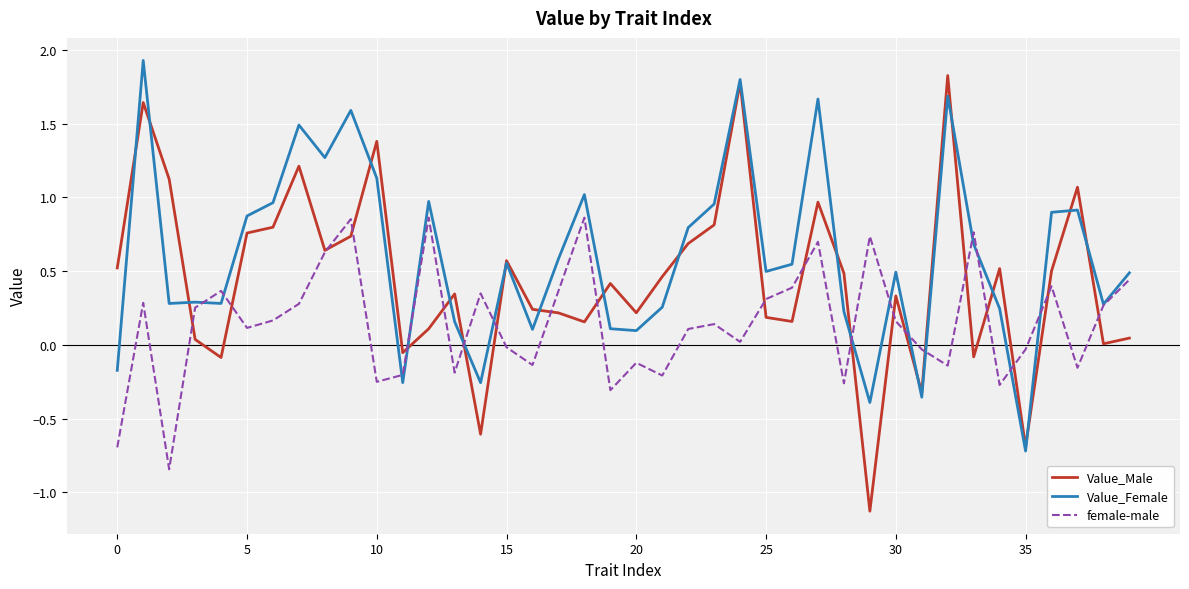

Which series has the widest spread of values?

Value_Male